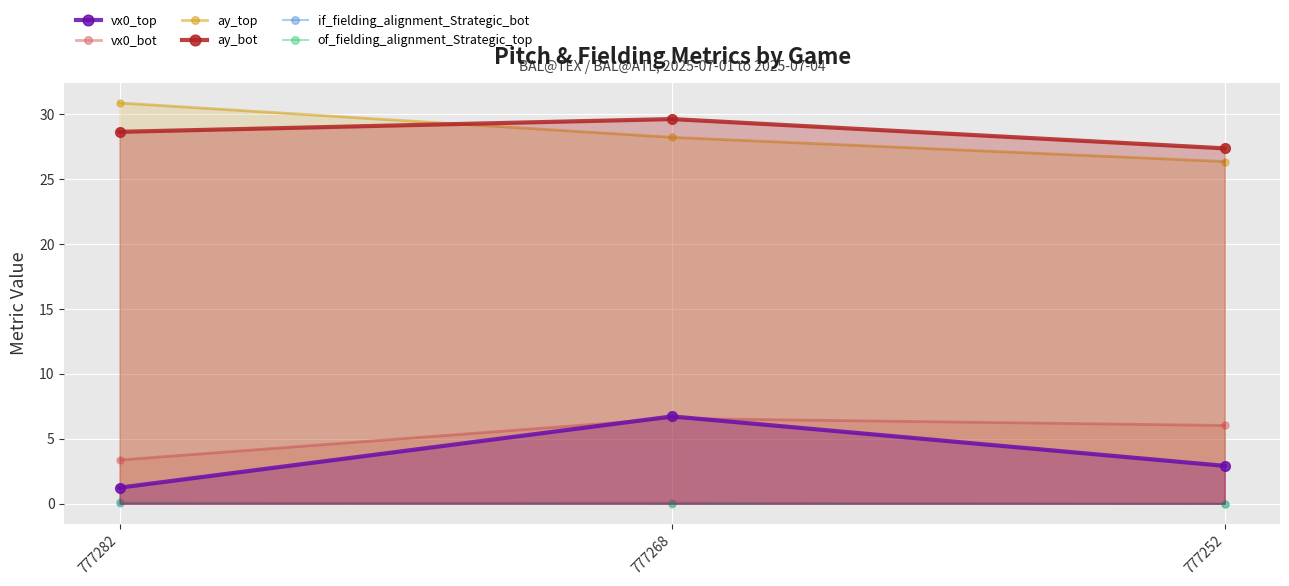

How many values in the ay_top series exceed 28?

2